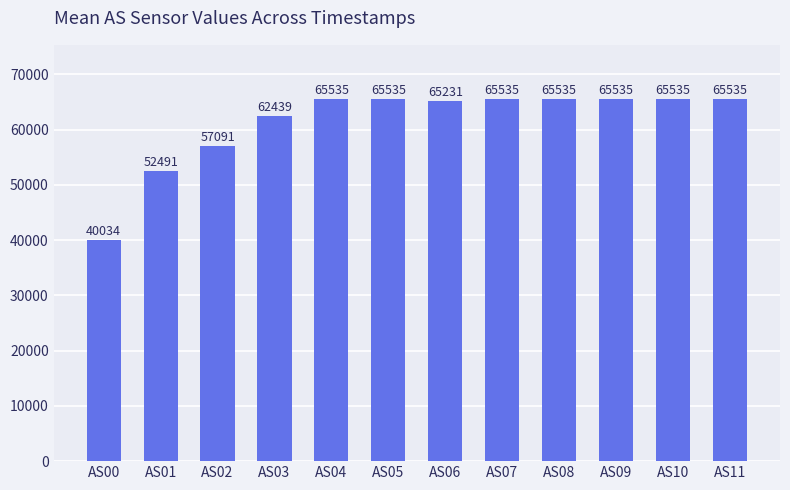

What is the average value?

61336.0